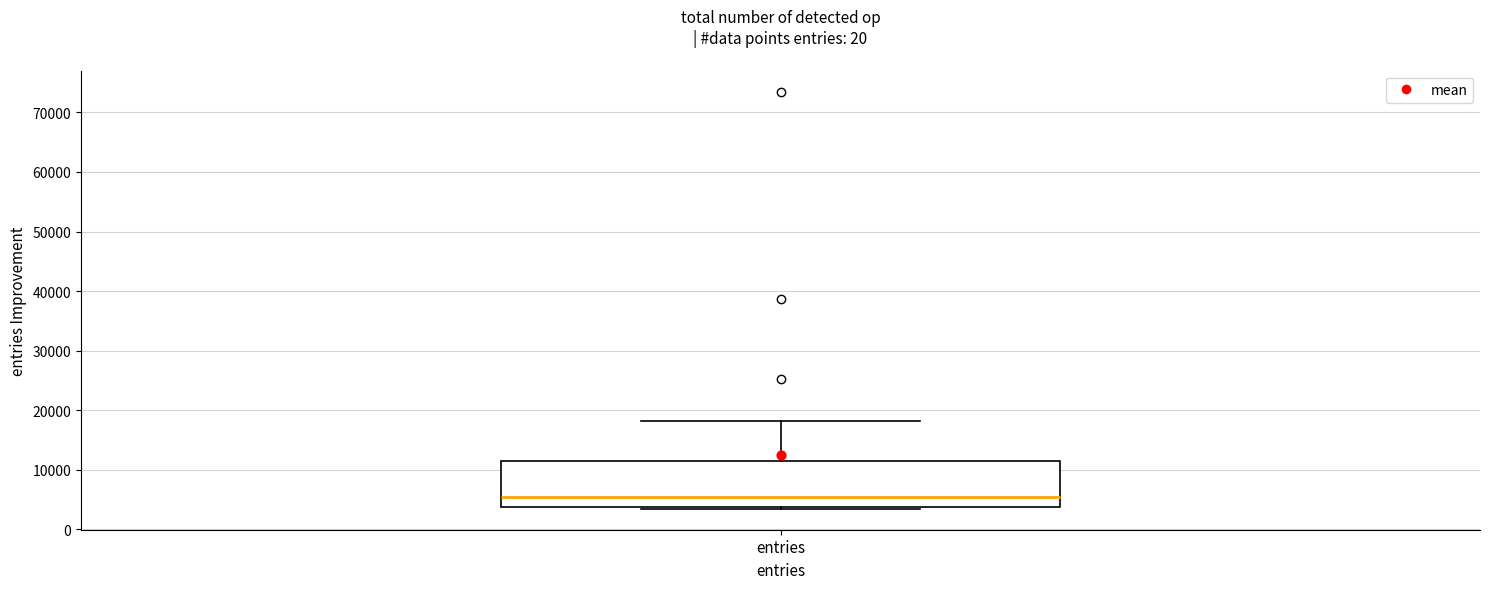

Transcribe this box plot: give where the median line is, the range the box spans, and where the two whiskers end, as read against the y-axis. The values are not printed on the chart, so give them approximately, as read against the axis.

median 5000, box 4000 to 11000, whiskers 3000 to 18000